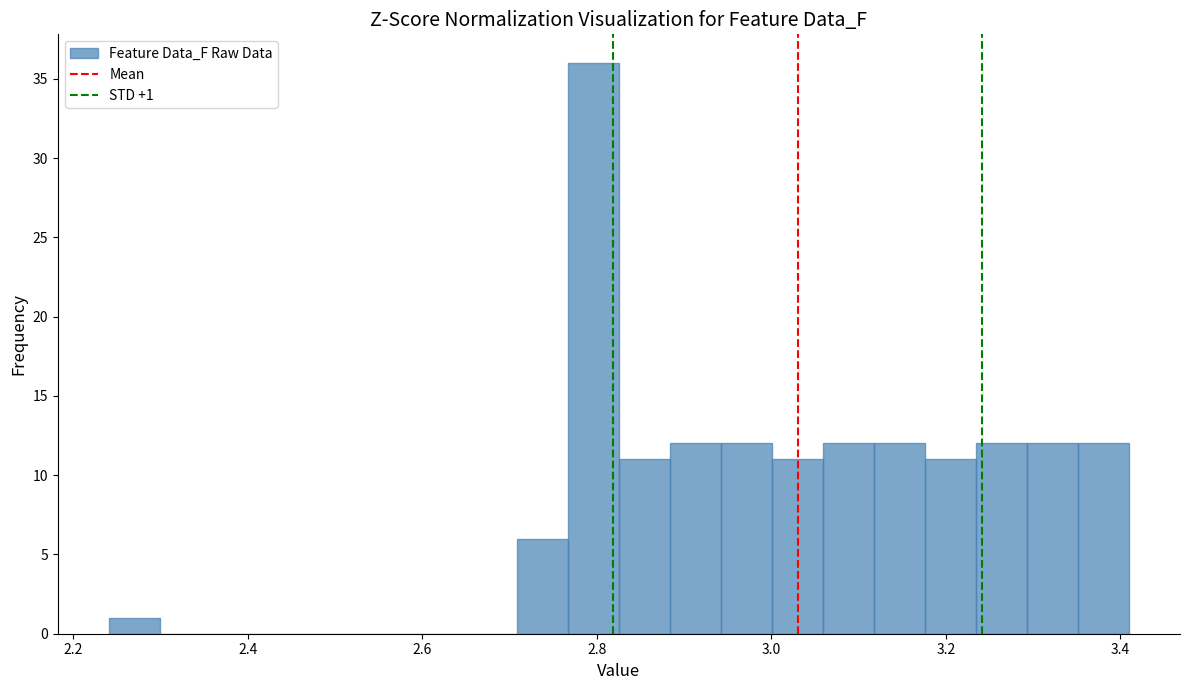

Read against the x-axis, roughly where is the centre of the tallest bar?

2.80